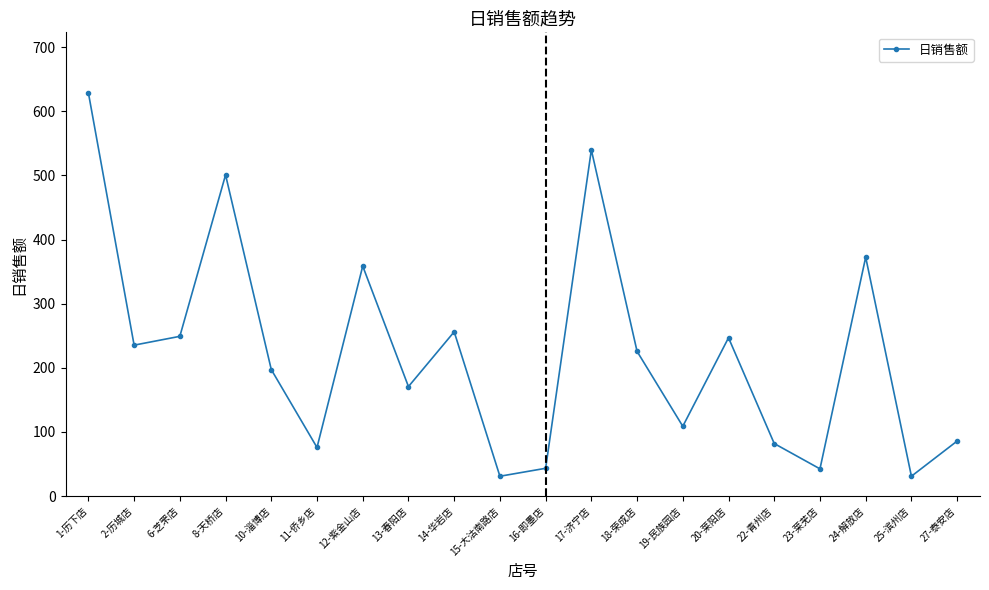

What position from the left is 17-济宁店?

12